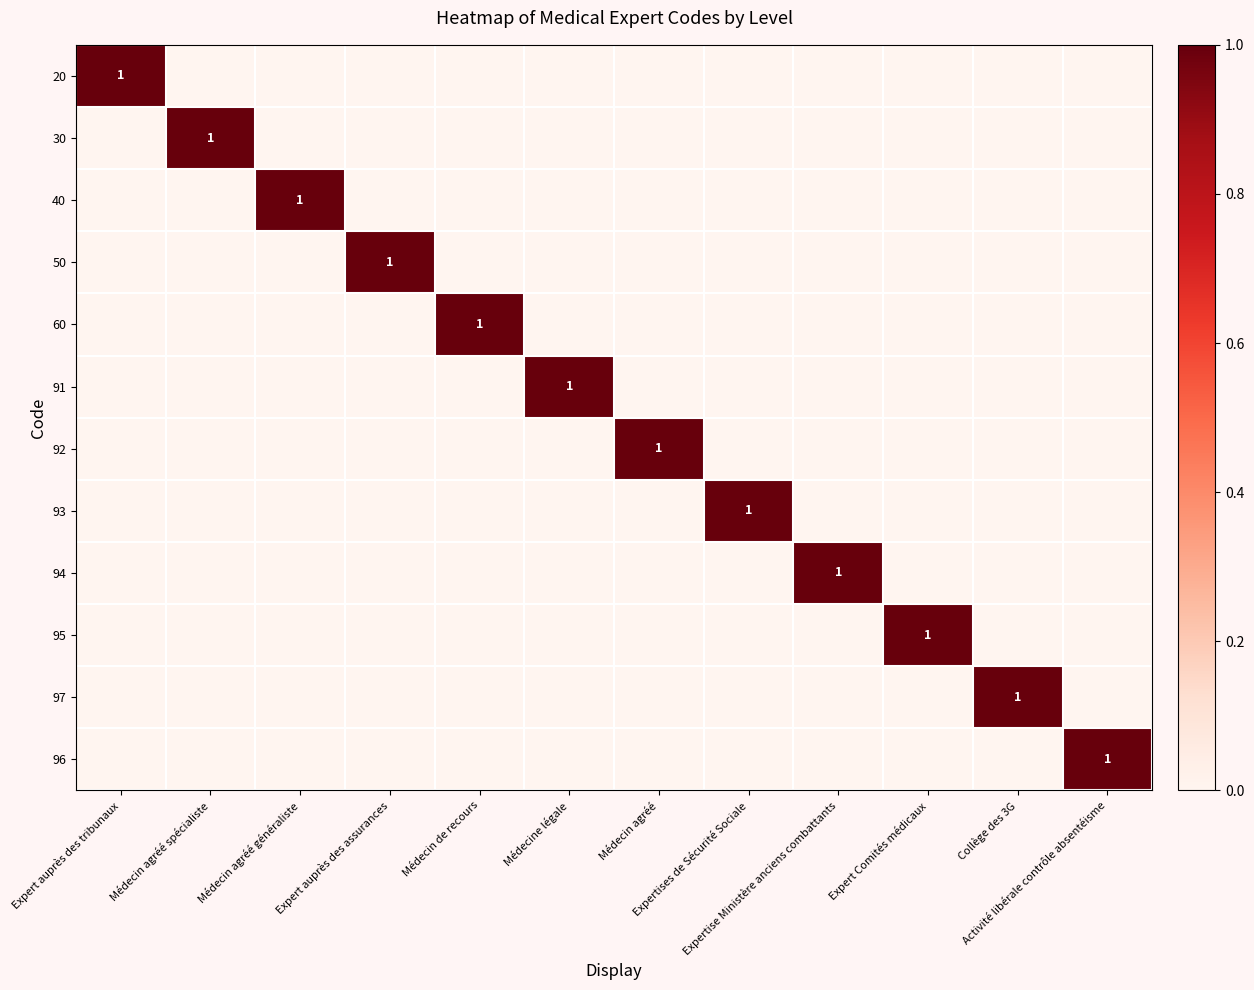

At which label does 95 reach its peak?

Expert Comités médicaux